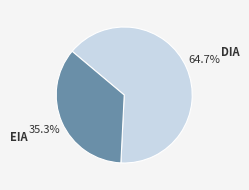

What percentage is the EIA slice, to the nearest percent?

35%